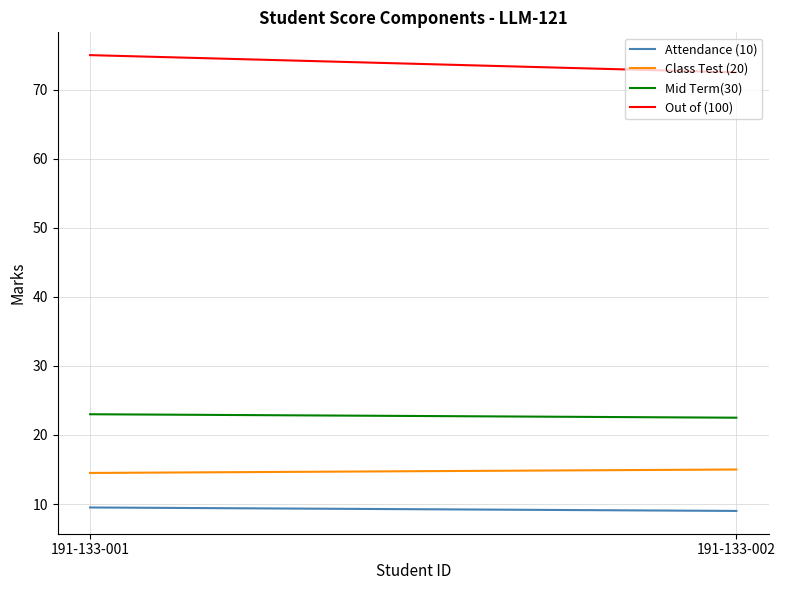

What is the sum of all Mid Term(30) values?

45.5